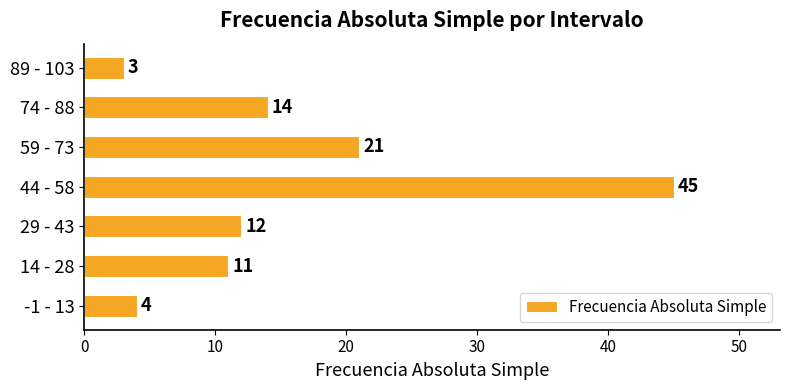

At which category does the chart reach its peak across all series?

44 - 58